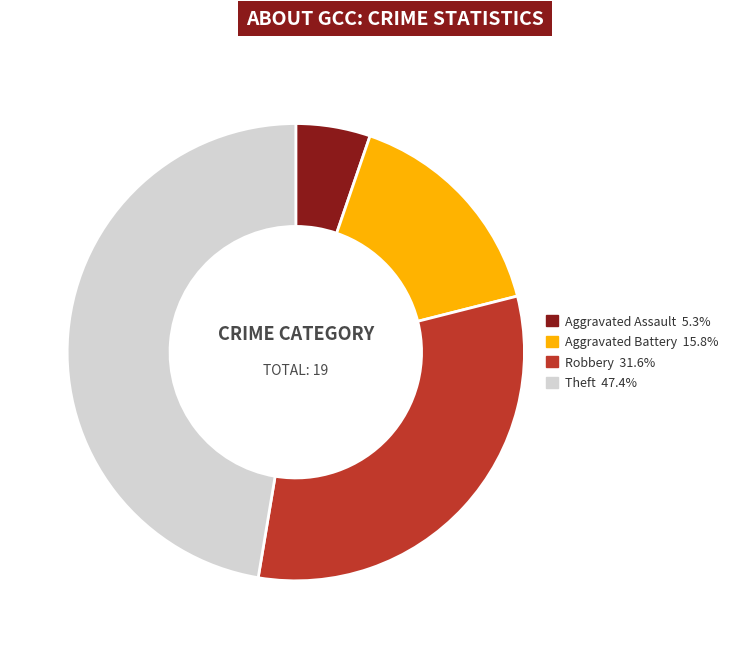

How many segments does this pie chart have?

4